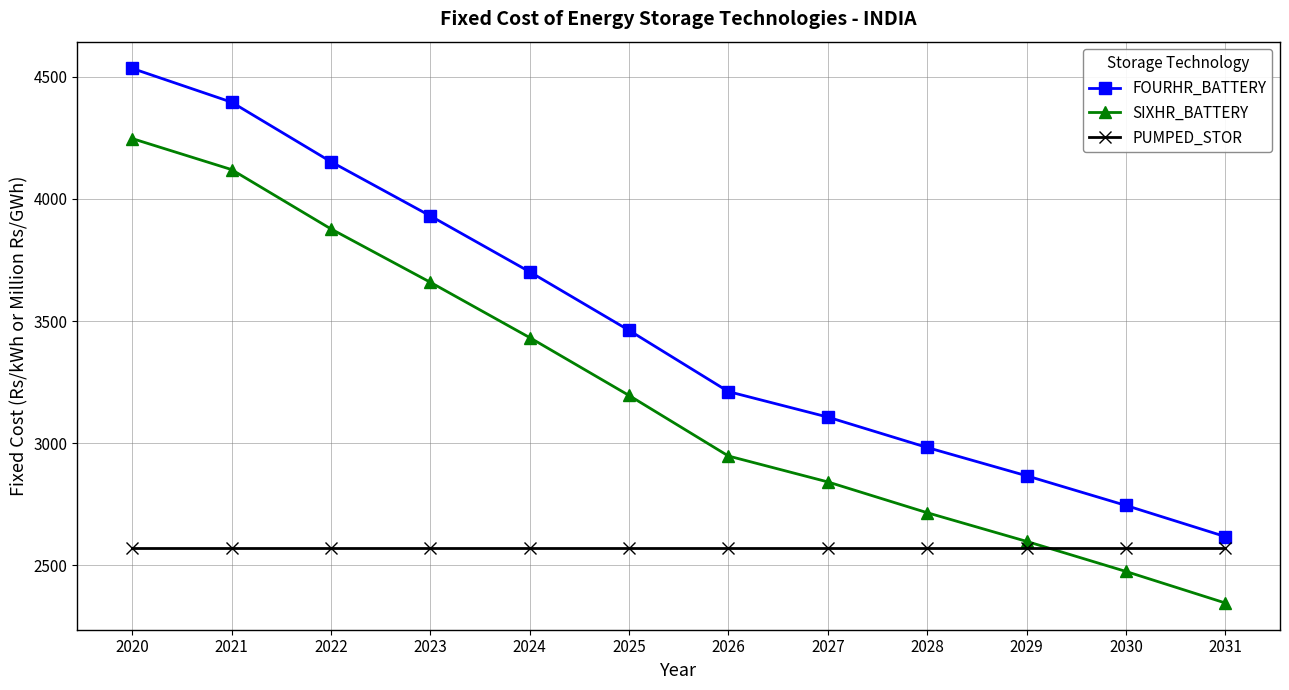

What is the spread (max minus min) of values at 2020?

1964.3